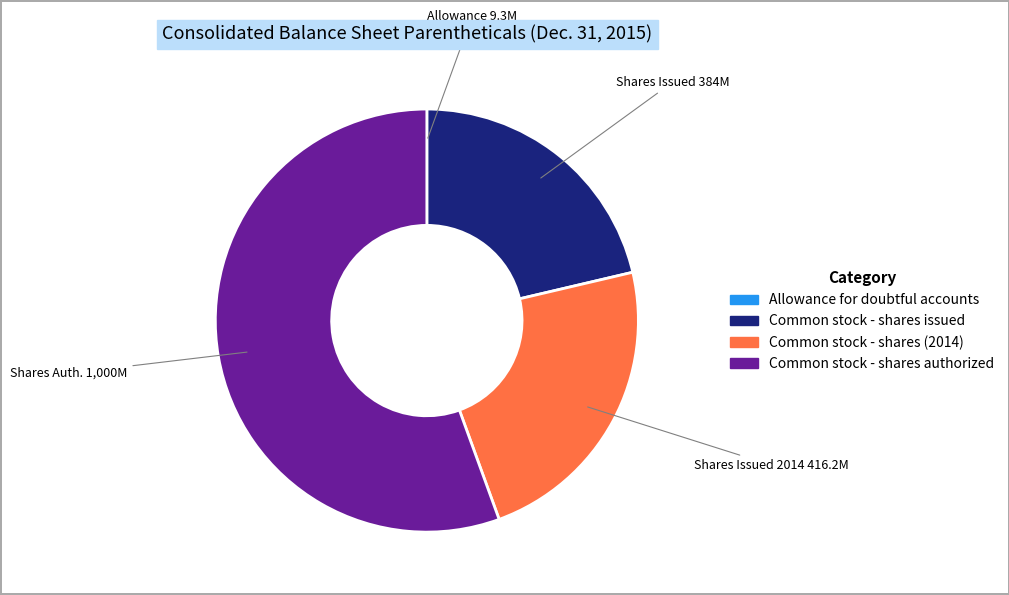

Is there a majority slice in this chart?

Yes